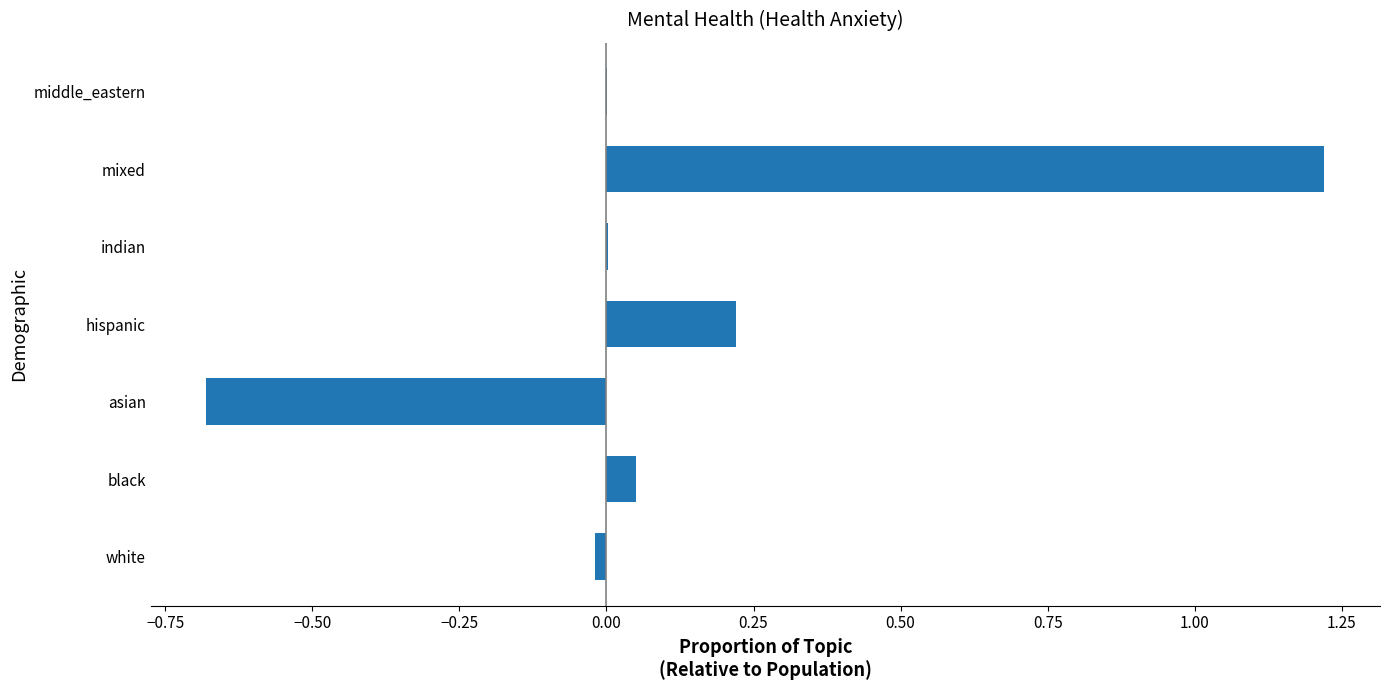

What is the greatest value displayed?

1.2